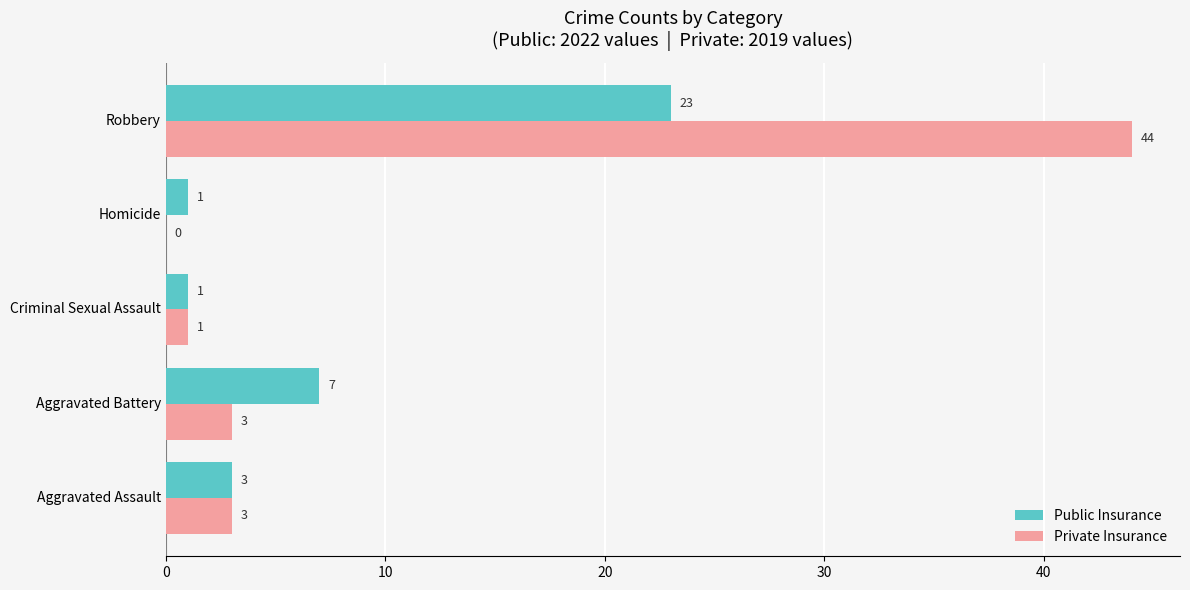

What is the maximum value shown in the chart?

44